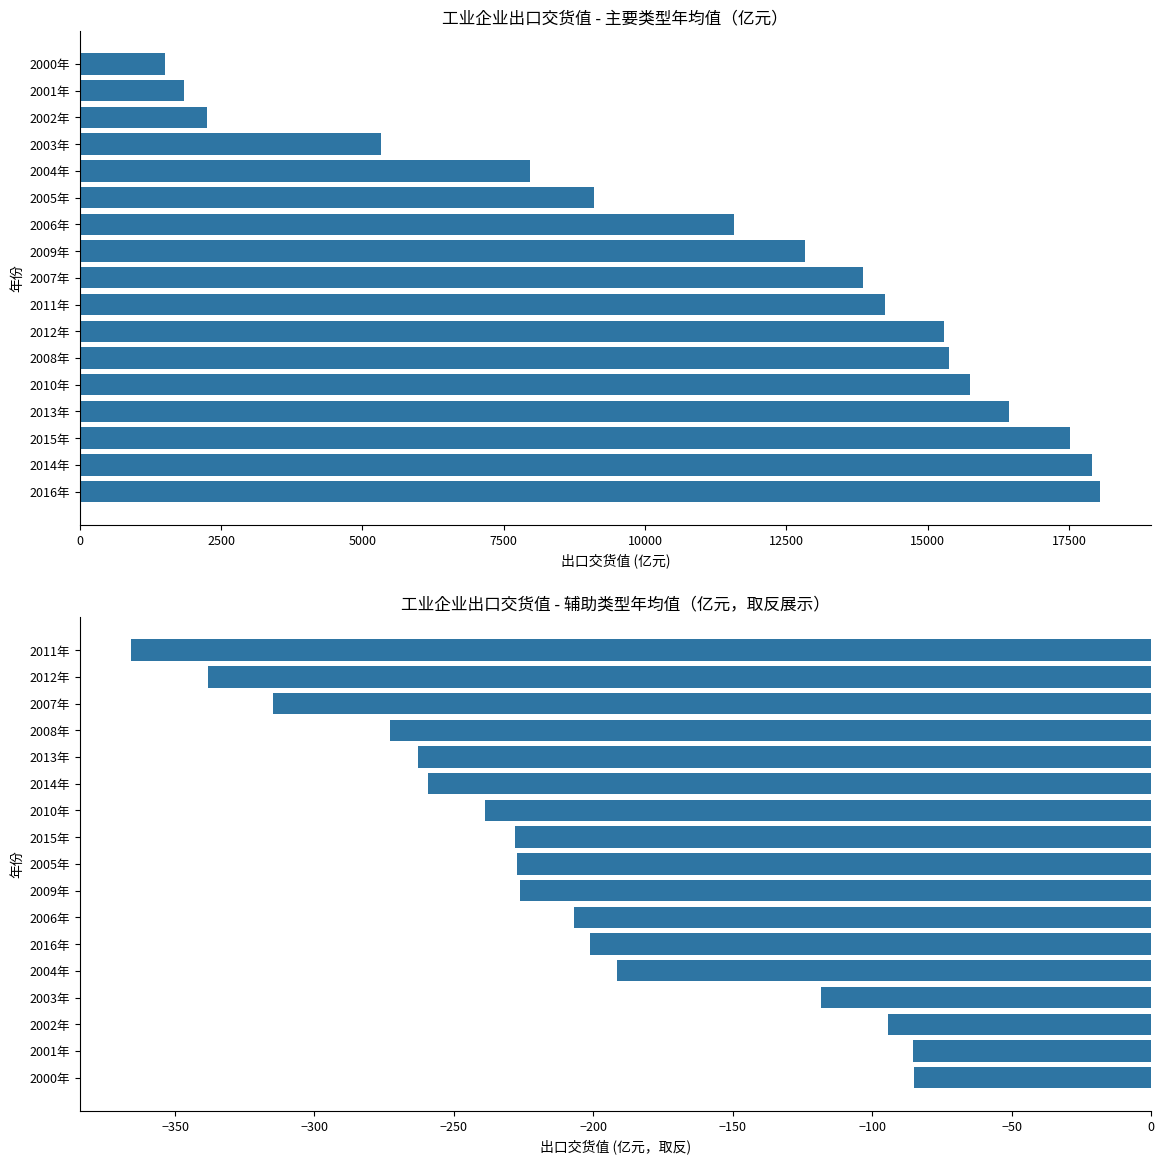

What is the sum of all 中外合资/中型/其他有限责任公司均值 values?

196813.0